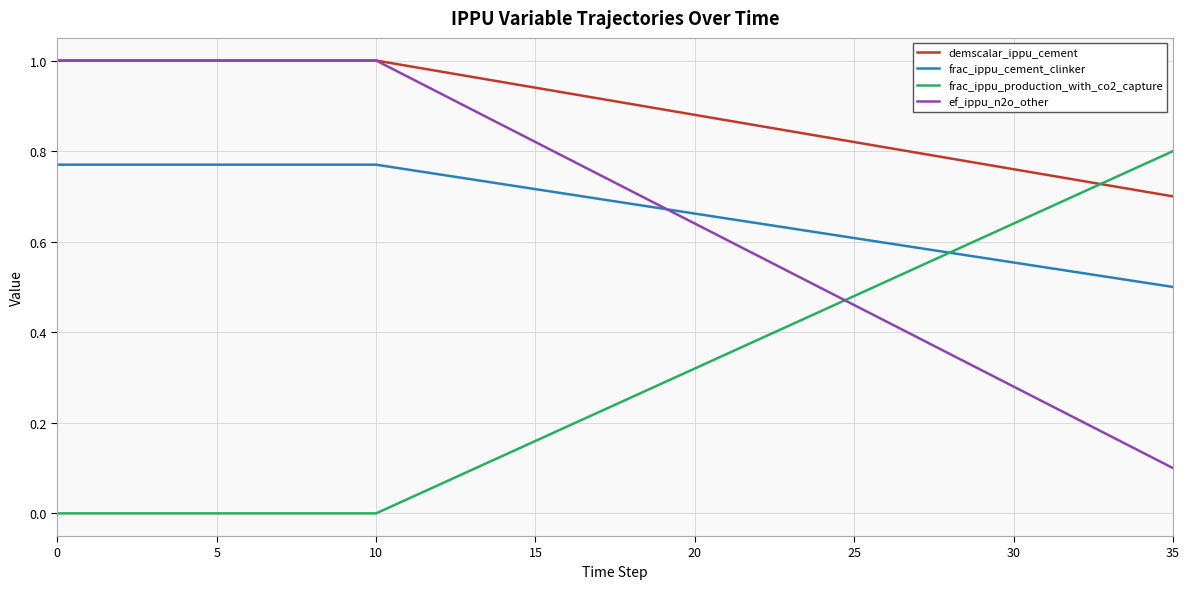

Which series has the largest total across all categories?

demscalar_ippu_cement